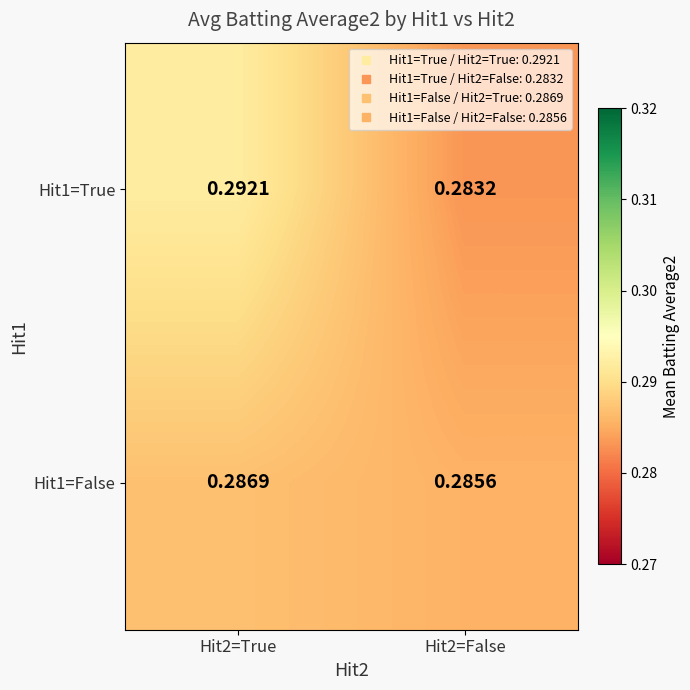

Between Hit2=True and Hit2=False, which is larger?

Hit2=True